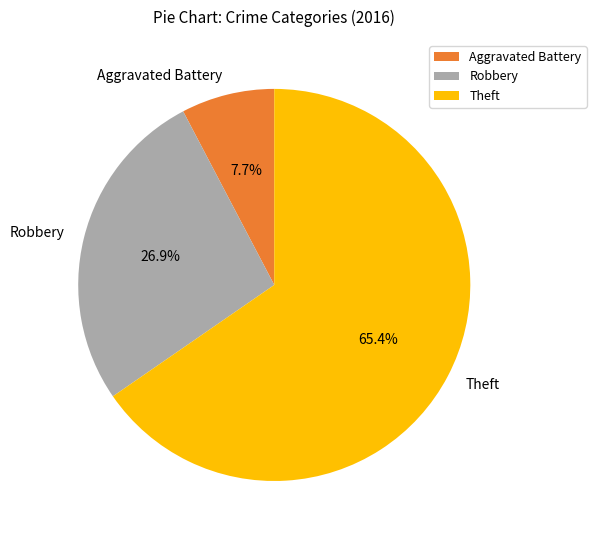

Which category has the biggest portion of the pie?

Theft